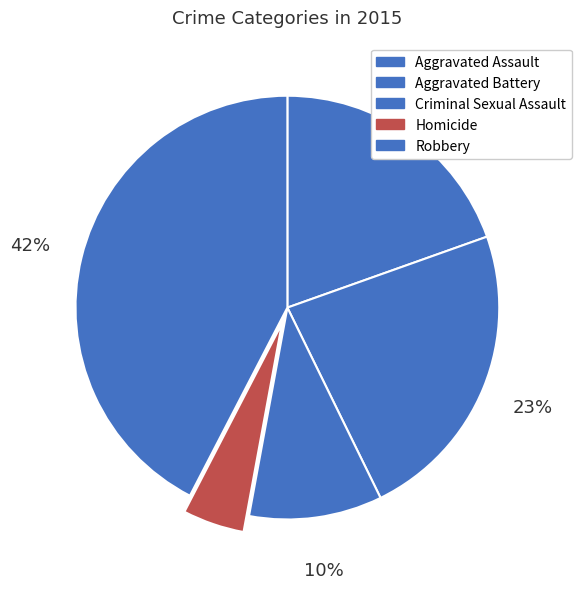

Rank the categories by value from highest to lowest.

Robbery, Aggravated Battery, Aggravated Assault, Criminal Sexual Assault, Homicide